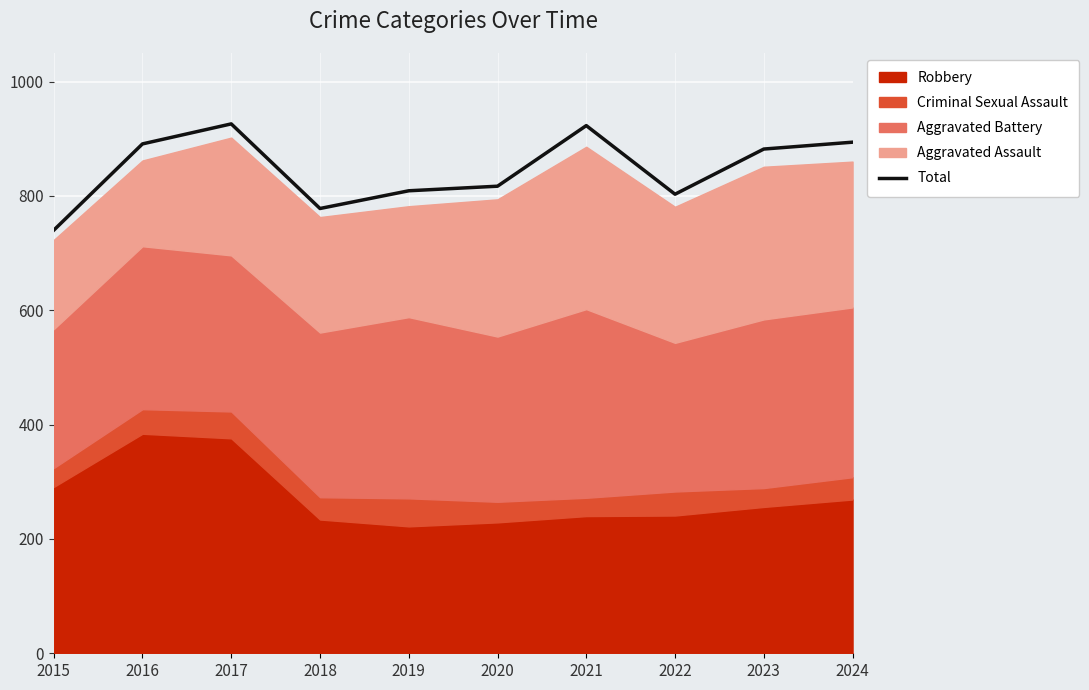

What is the difference between the maximum and minimum values?

186